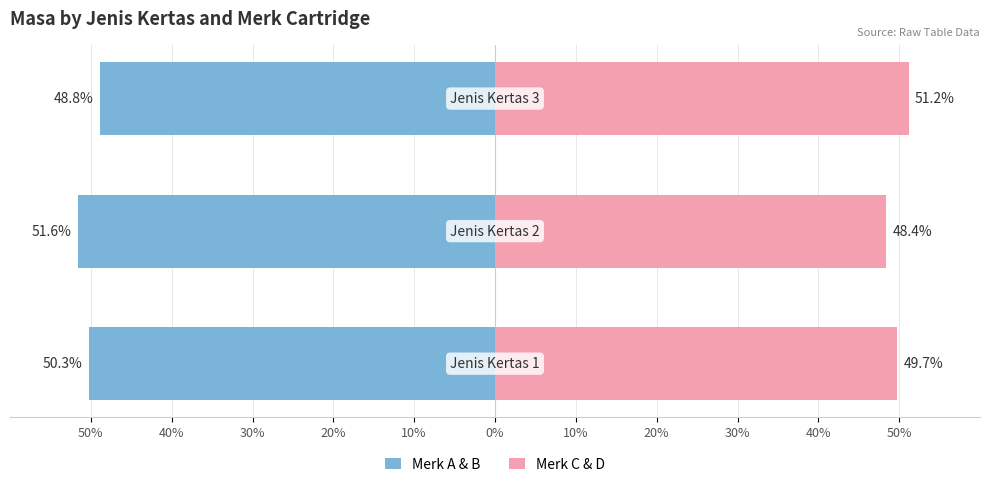

Between 50% and 30%, which is larger?

30%